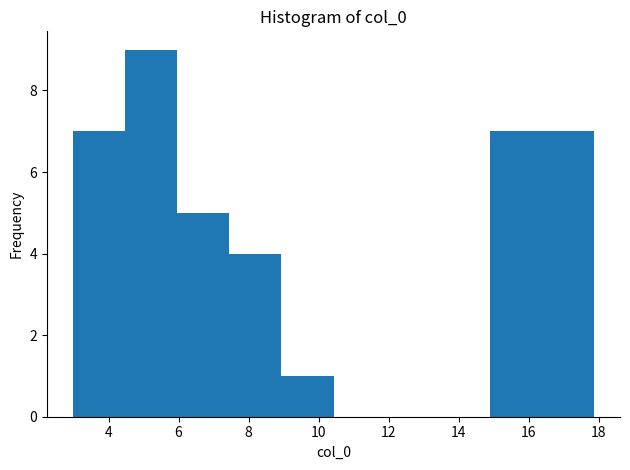

Over which range of the x-axis is the bar tallest?

4.4 to 6.0